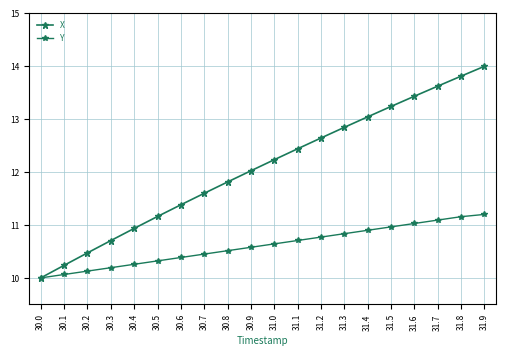

How many data points in X are above 12?

11